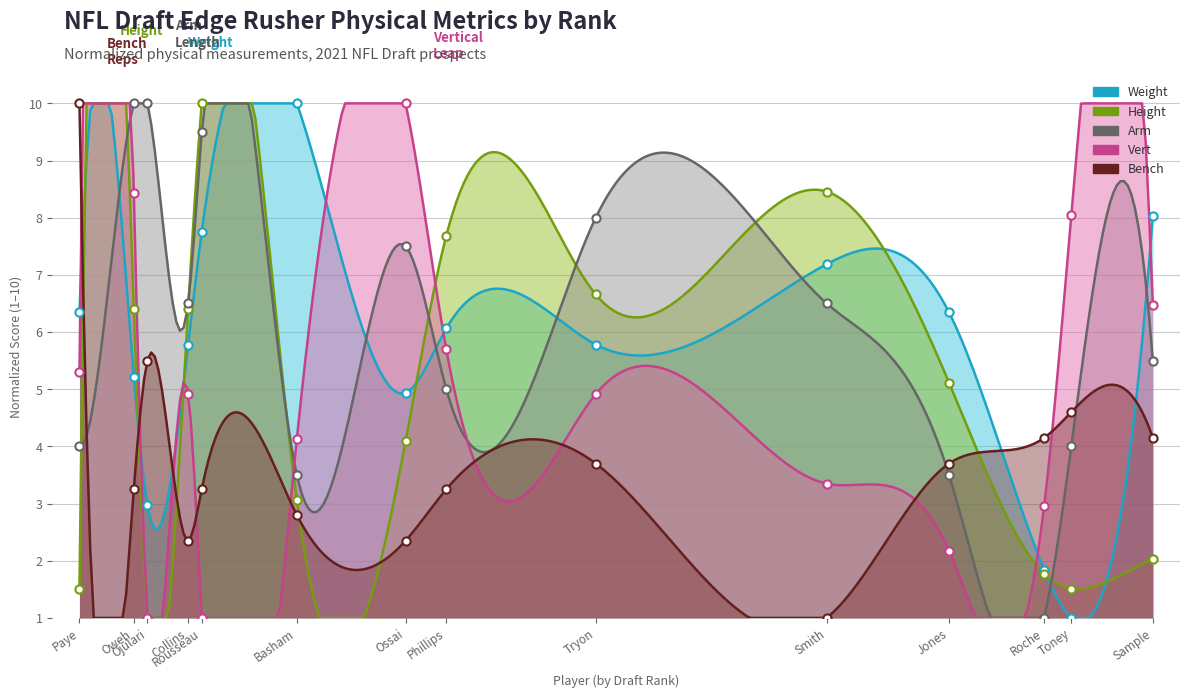

Which series reaches the maximum Y coordinate?

Weight